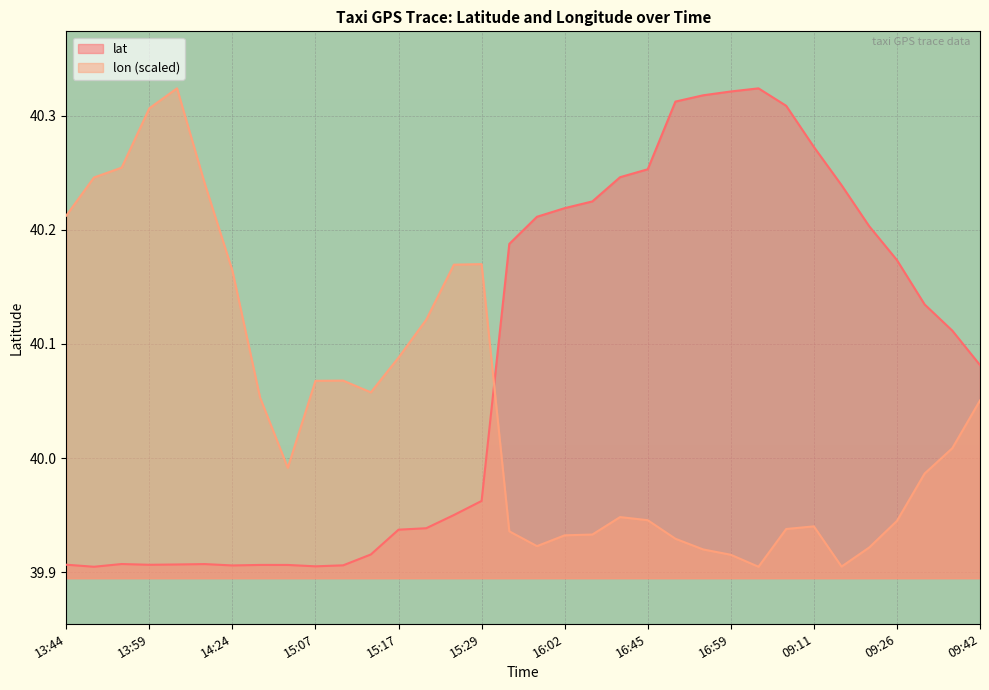

What is the average value of the lon series?

40.0